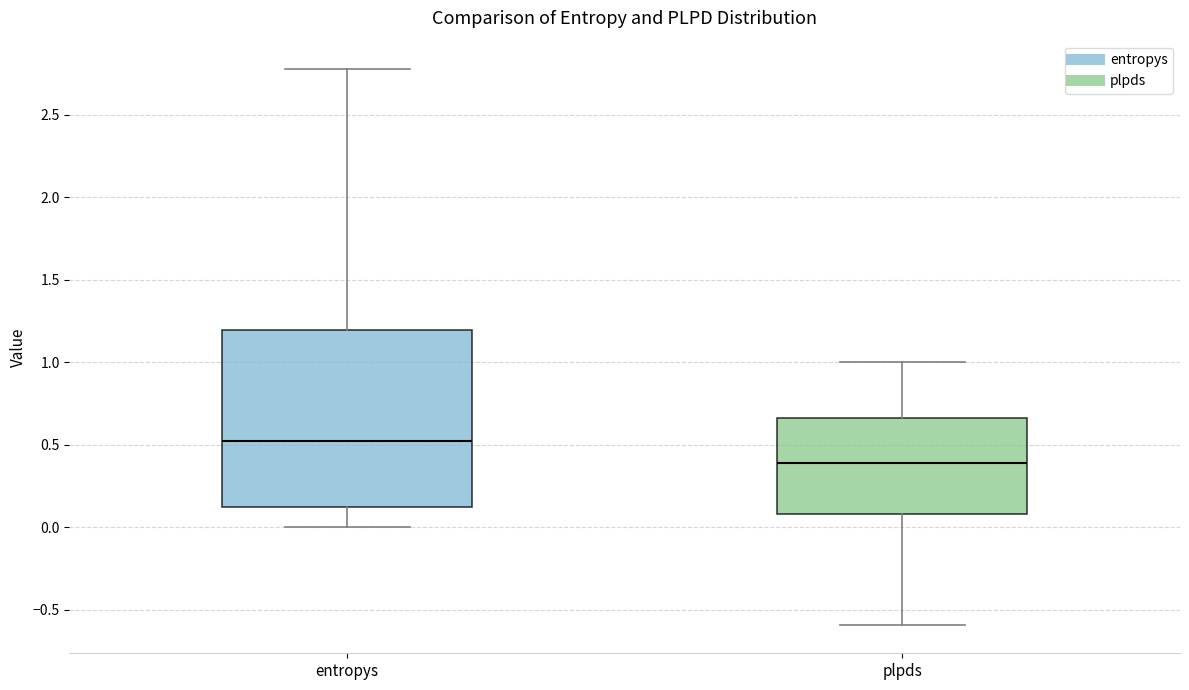

Which box has the lowest median line?

plpds